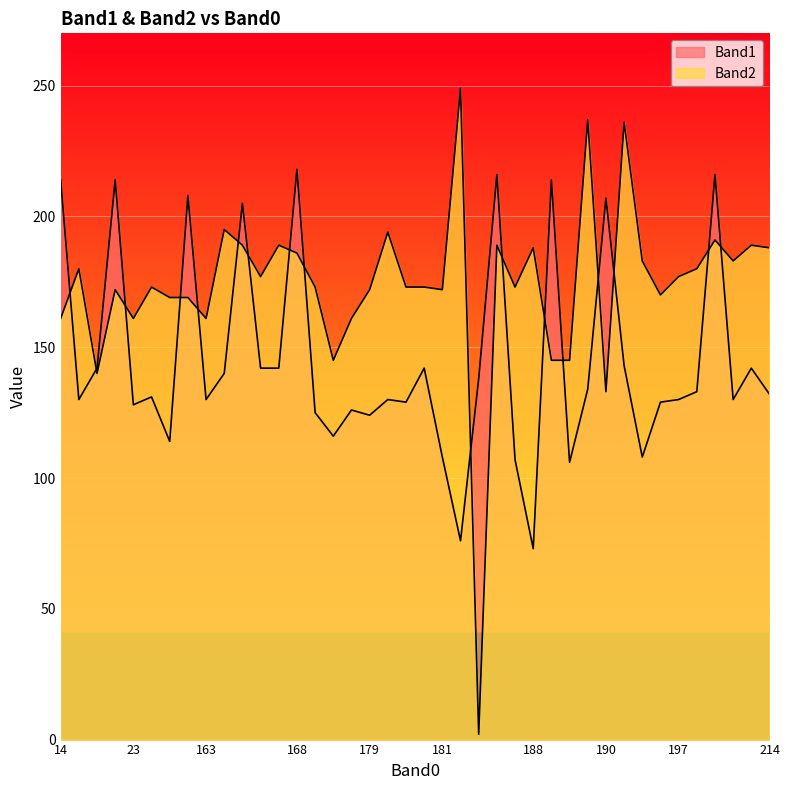

Count the number of data series in this chart.

2